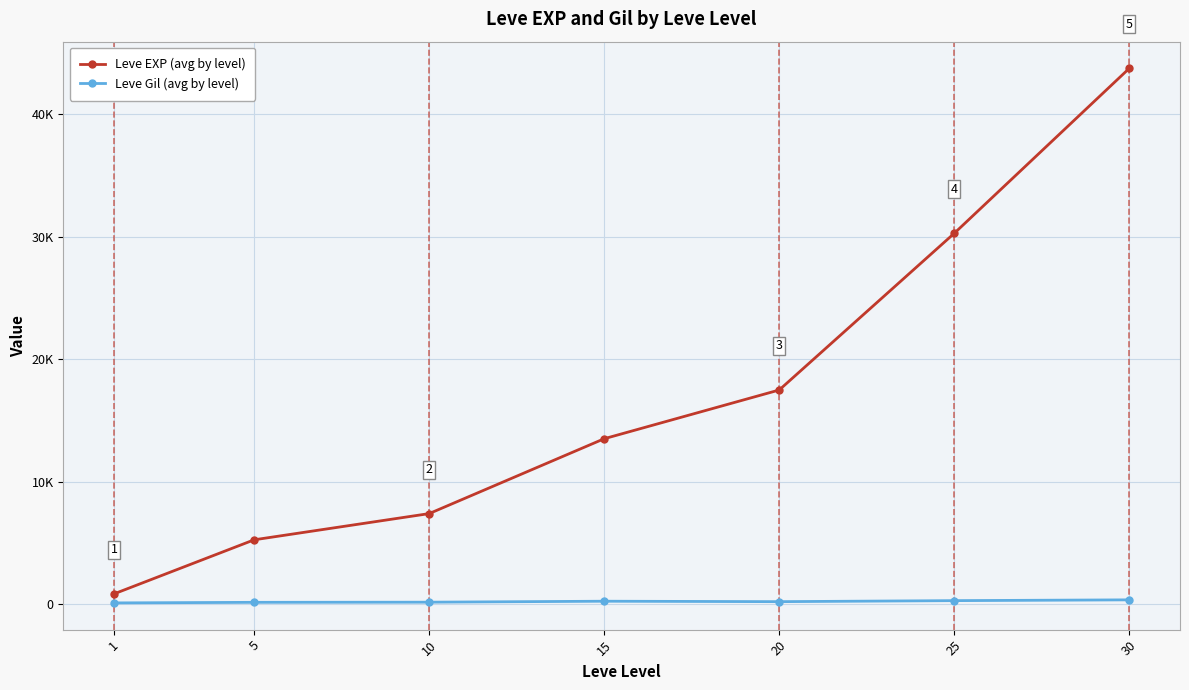

What is the value of the Leve Gil (avg by level) point at the 4th from the left?

249.7